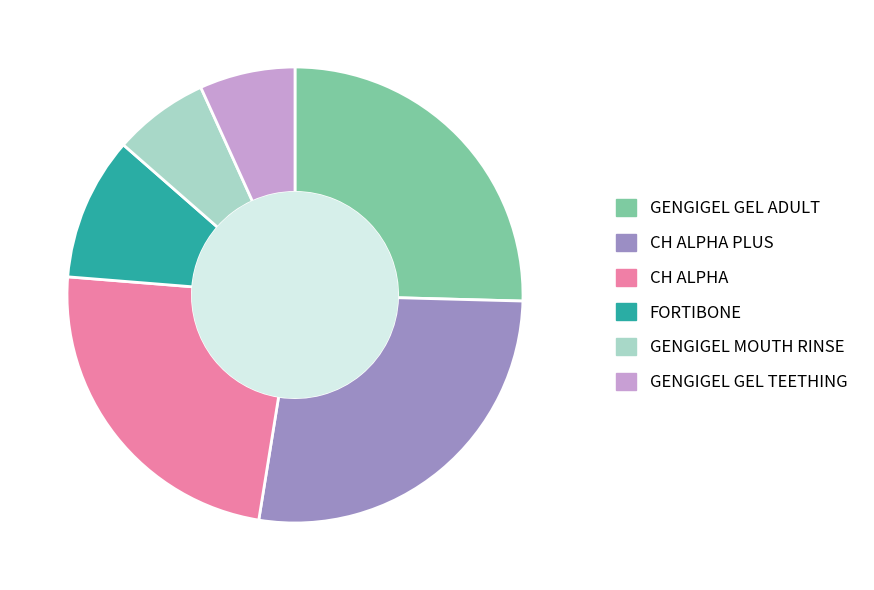

Is there any slice that represents more than half of the pie?

No